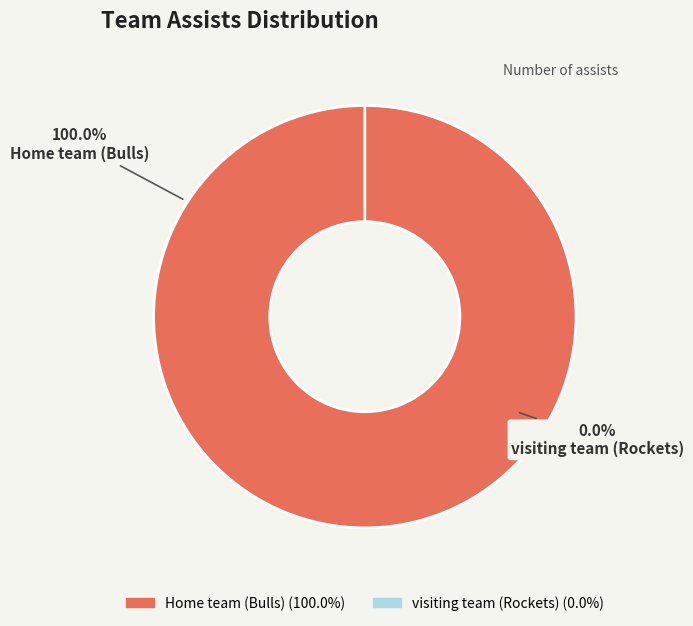

True or false: Home team (Bulls) accounts for 100% of the total.

True